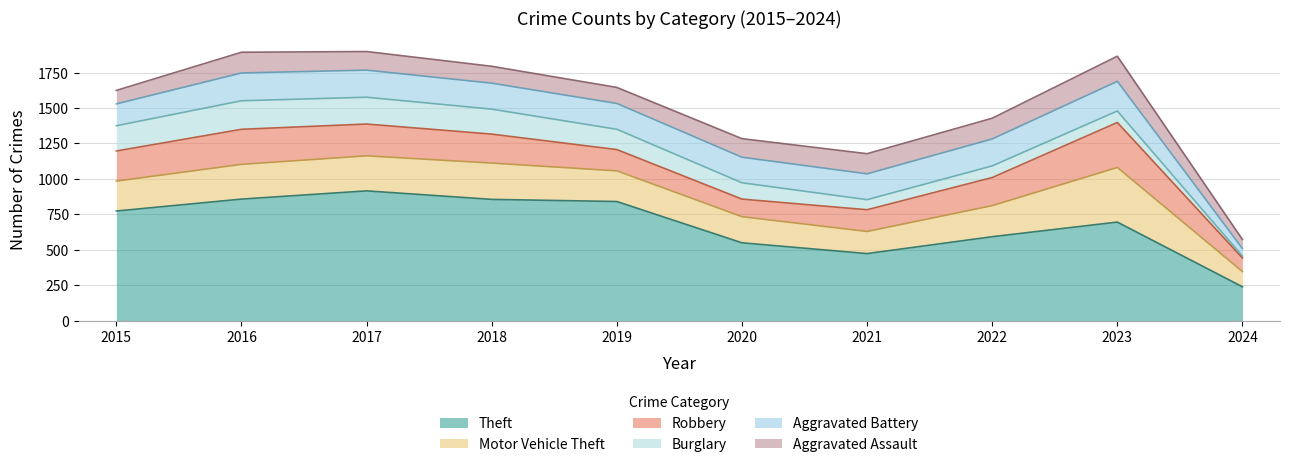

Reading left to right, what are all the values shown in this chart?

Theft: 774	858	916	856	841	550	474	593	696	240
Motor Vehicle Theft: 211	245	247	256	216	184	156	219	385	107
Robbery: 212	247	224	204	150	124	153	198	317	96
Burglary: 178	201	189	176	143	115	71	82	81	13
Aggravated Battery: 154	196	191	183	182	180	182	190	209	53
Aggravated Assault: 95	146	131	119	113	131	142	146	177	64